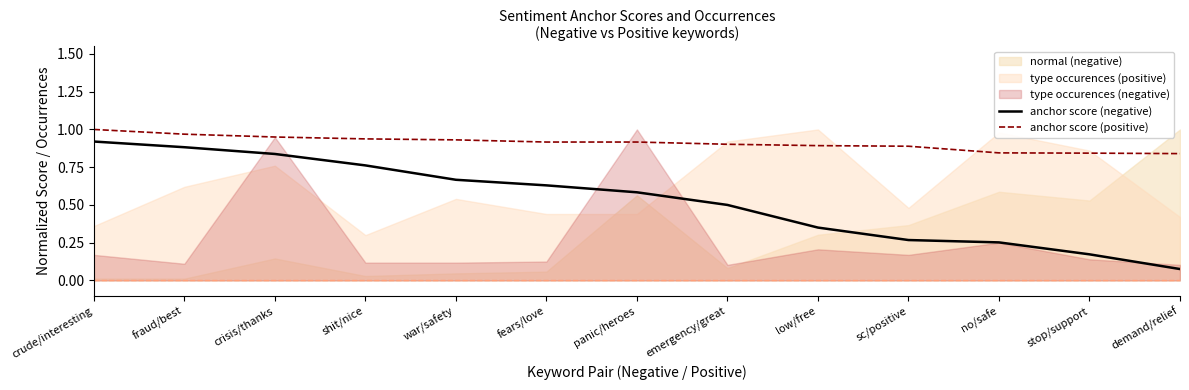

True or false: anchor score (positive) and anchor score (negative) cross at least once.

False